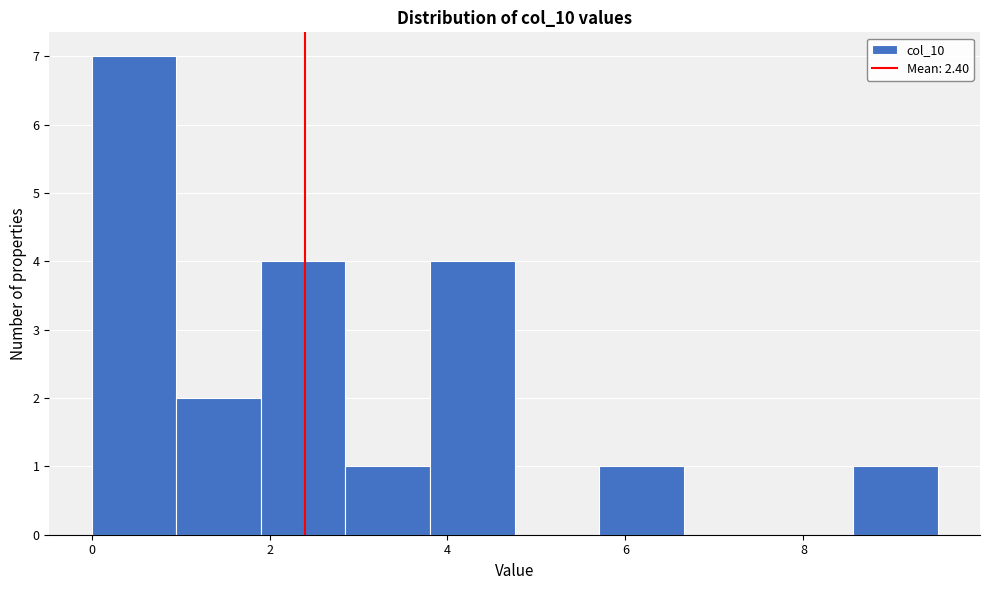

Reading left to right, transcribe this chart: for each bar, give the range it covers on the x-axis and its height. Neither the bar edges nor the heights are printed on the chart, so give them approximately, as read against the axes.

0.0 to 1.0: 7
1.0 to 2.0: 2
2.0 to 2.8: 4
2.8 to 3.8: 1
3.8 to 4.8: 4
4.8 to 5.8: 0
5.8 to 6.6: 1
6.6 to 7.6: 0
7.6 to 8.6: 0
8.6 to 9.6: 1